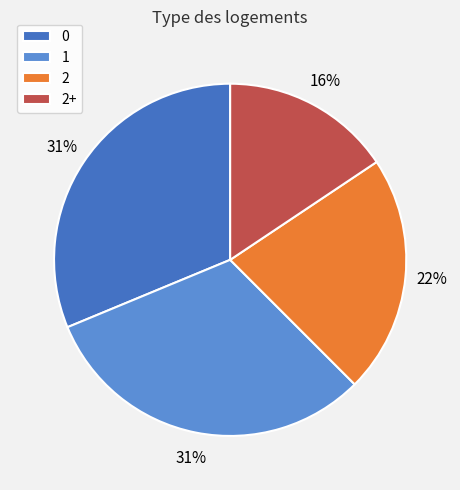

The 1 slice represents 31% of the pie. True or false?

True